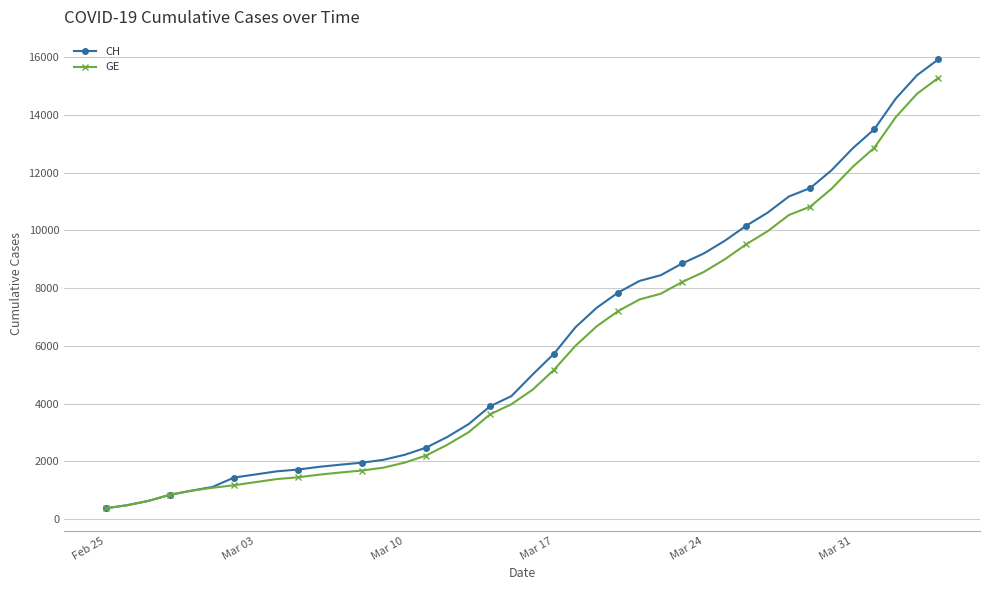

What is the value of the GE point at the 33rd from the left?

10533